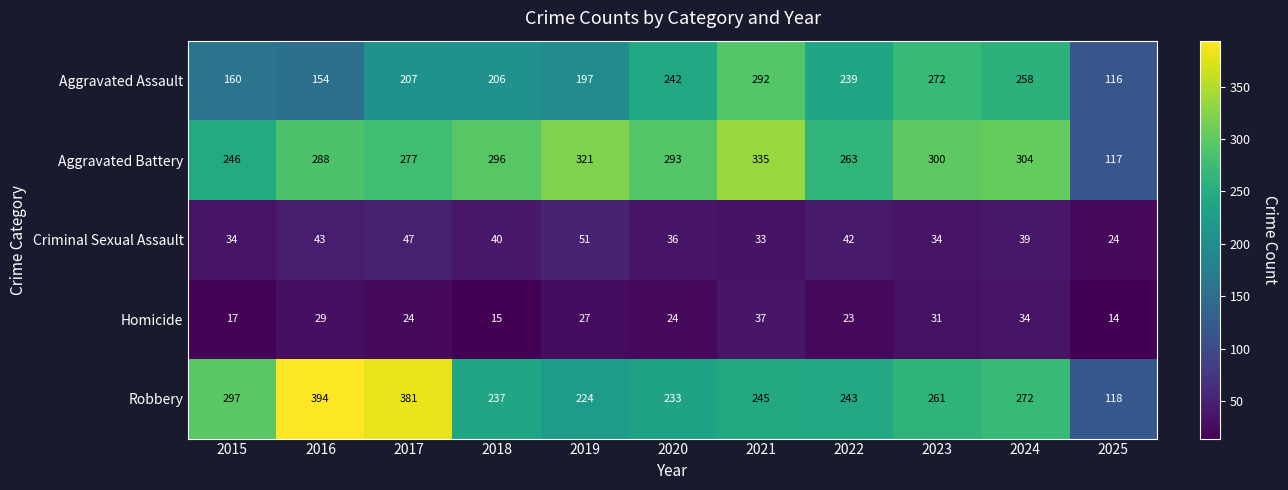

True or false: Criminal Sexual Assault has a value of 39 at 2024.

True